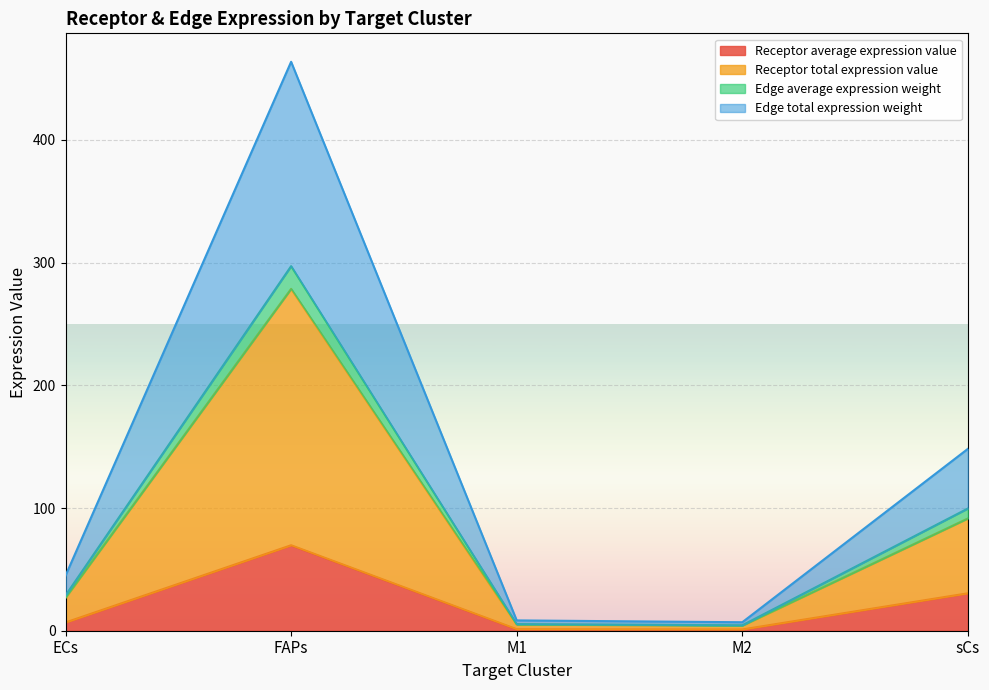

What are all the series names shown in the legend?

Receptor average expression value, Receptor total expression value, Edge average expression weight, Edge total expression weight